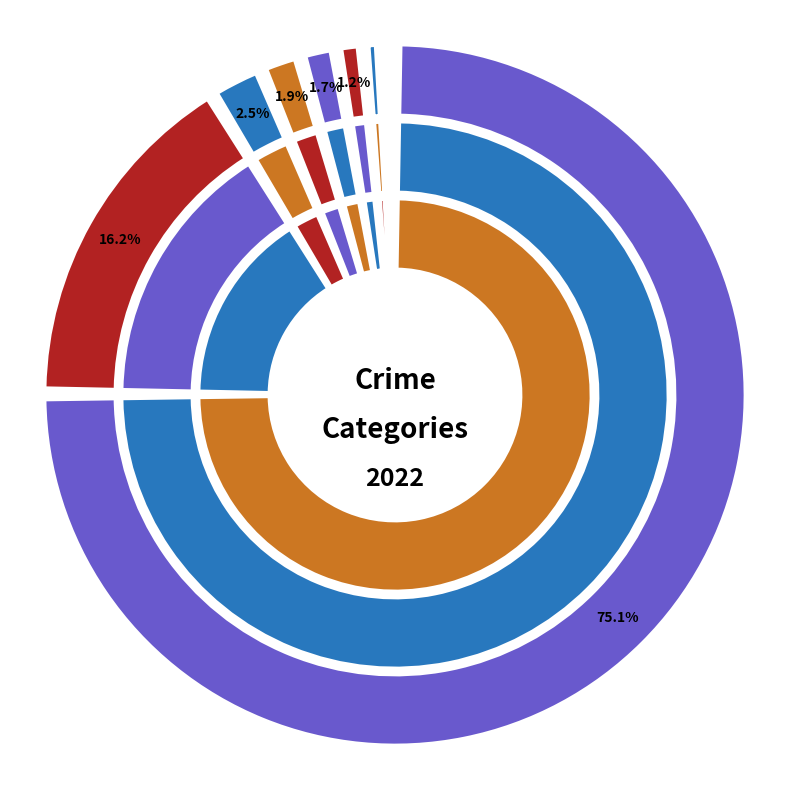

What percentage is the Aggravated Assault slice, to the nearest percent?

2%